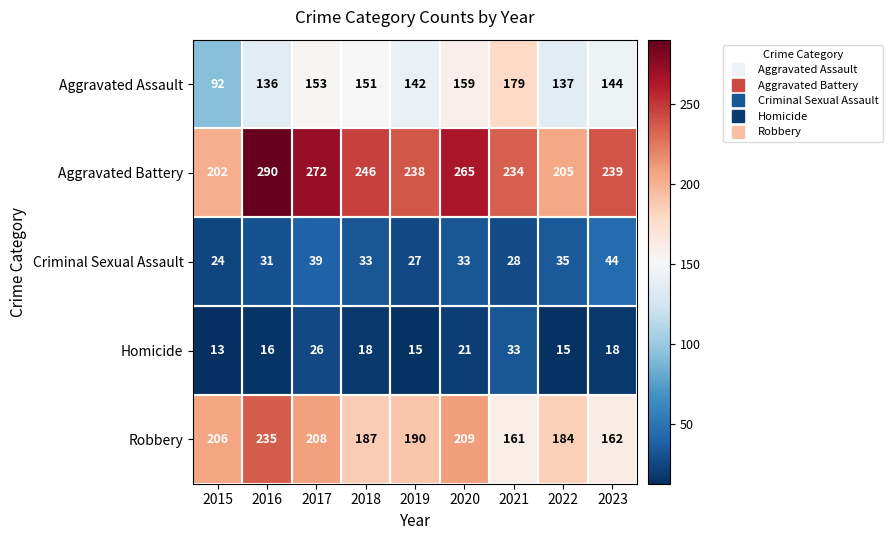

Is it true that Homicide equals 15 at 2019?

True